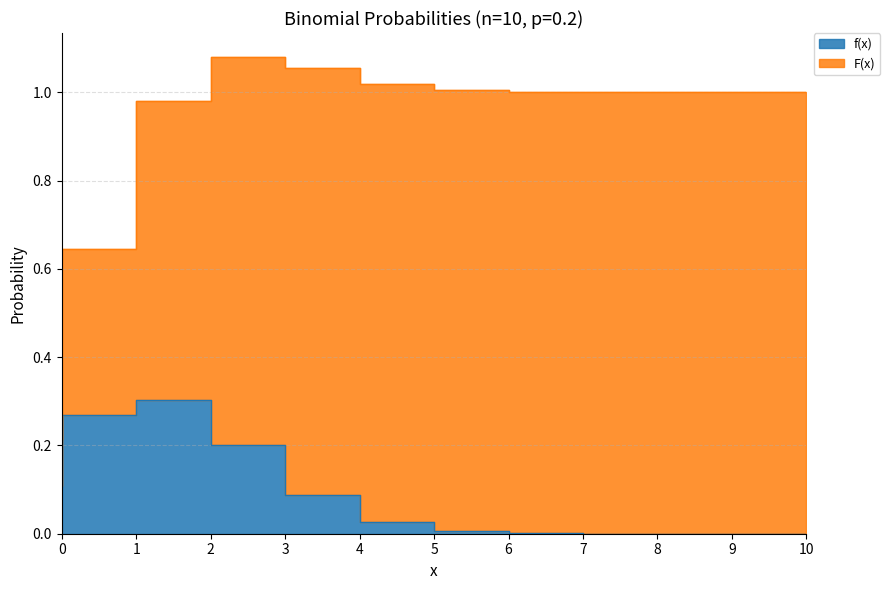

At which label is the value closest to 0?

10